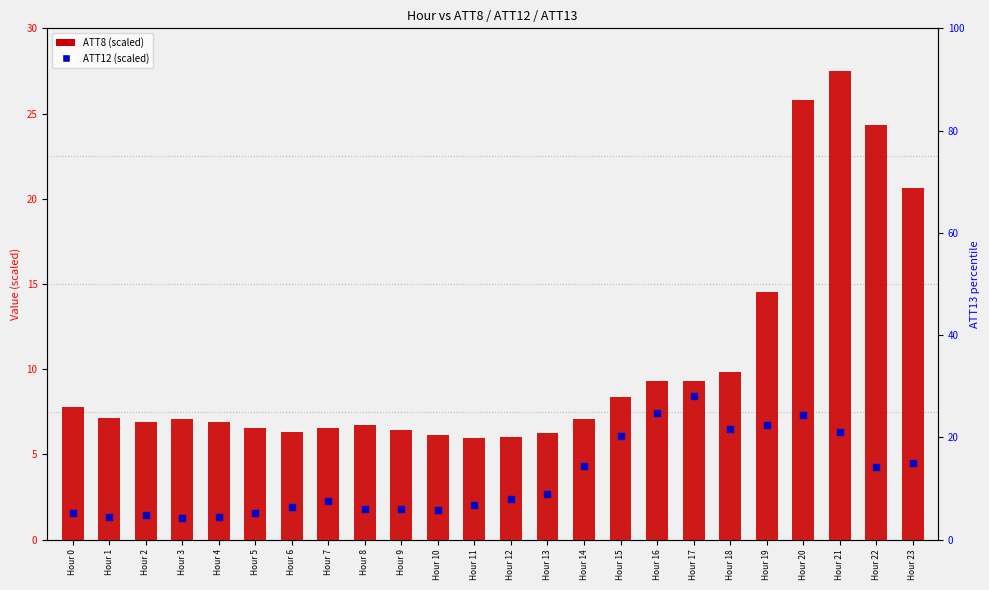

Which series has the widest spread of Y values?

ATT8 (scaled)